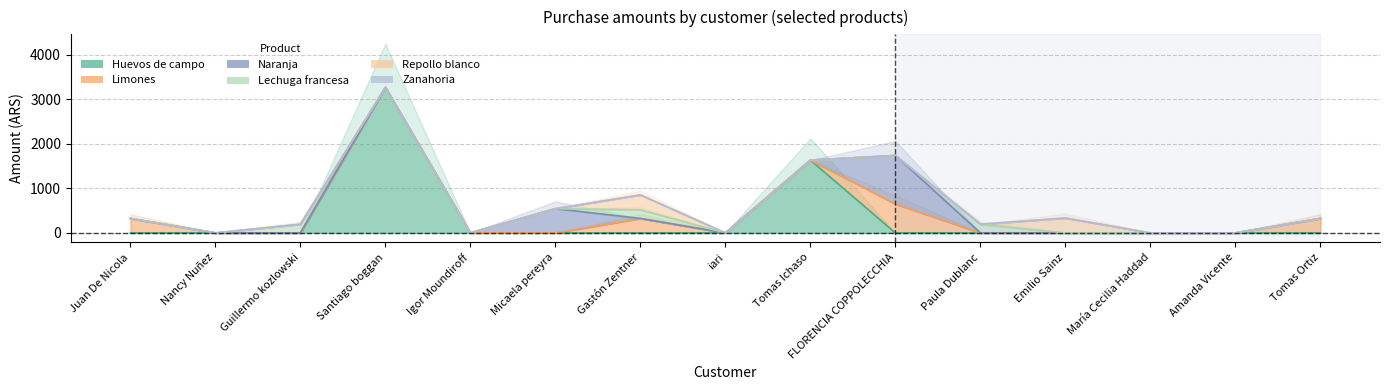

At how many categories does at least one series exceed 2815?

1